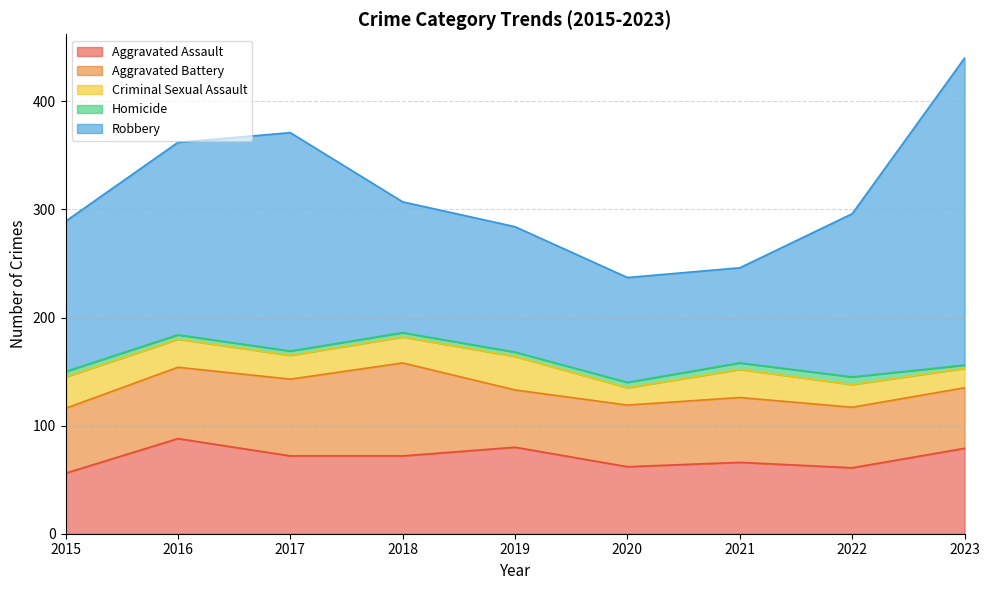

True or false: Criminal Sexual Assault and Aggravated Battery cross at least once.

False